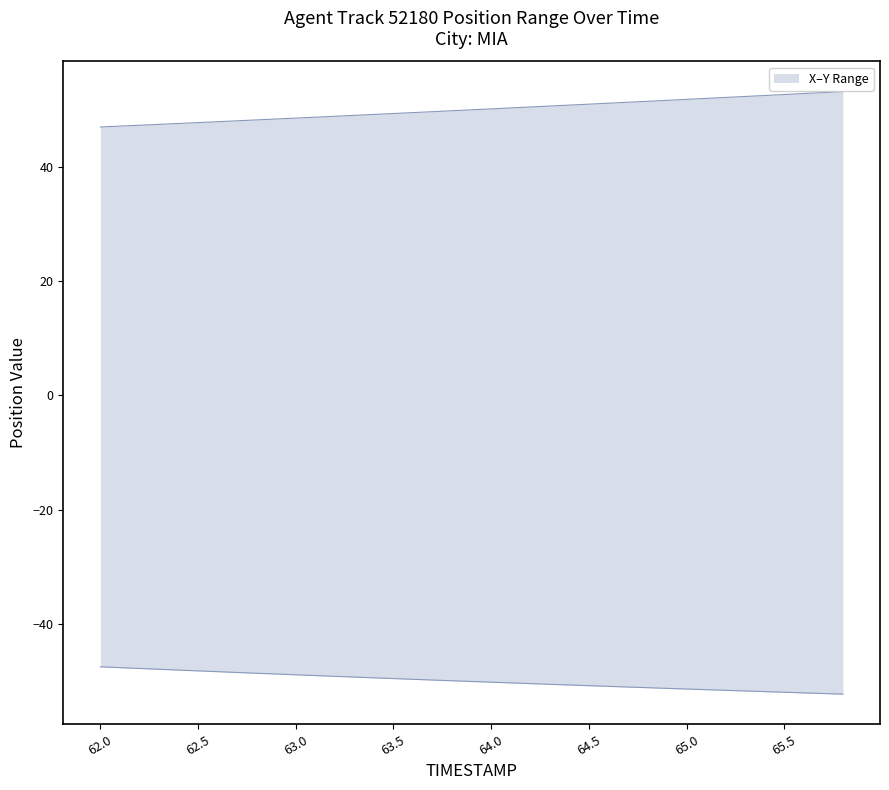

What is the sum of the Y values at 64.8 and 65.8?

104.6